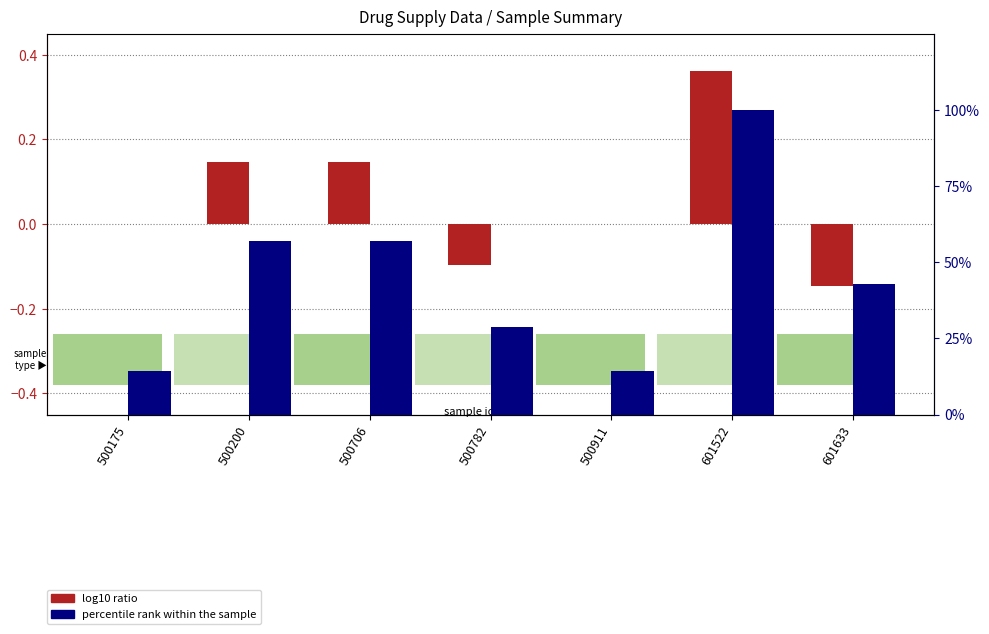

What is the greatest value displayed?

100.0